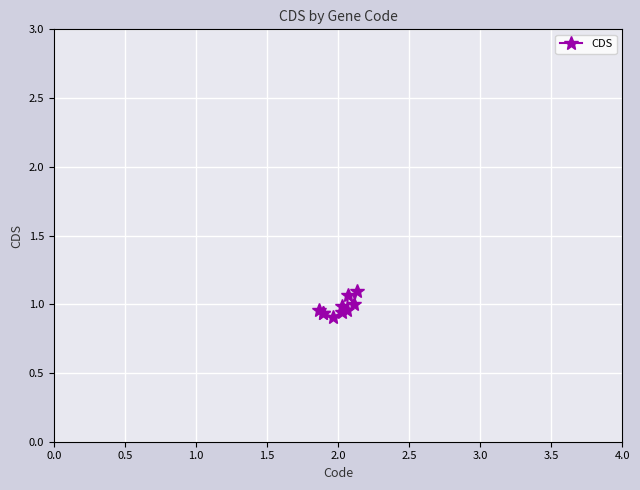

How many categories are shown in the chart?

10